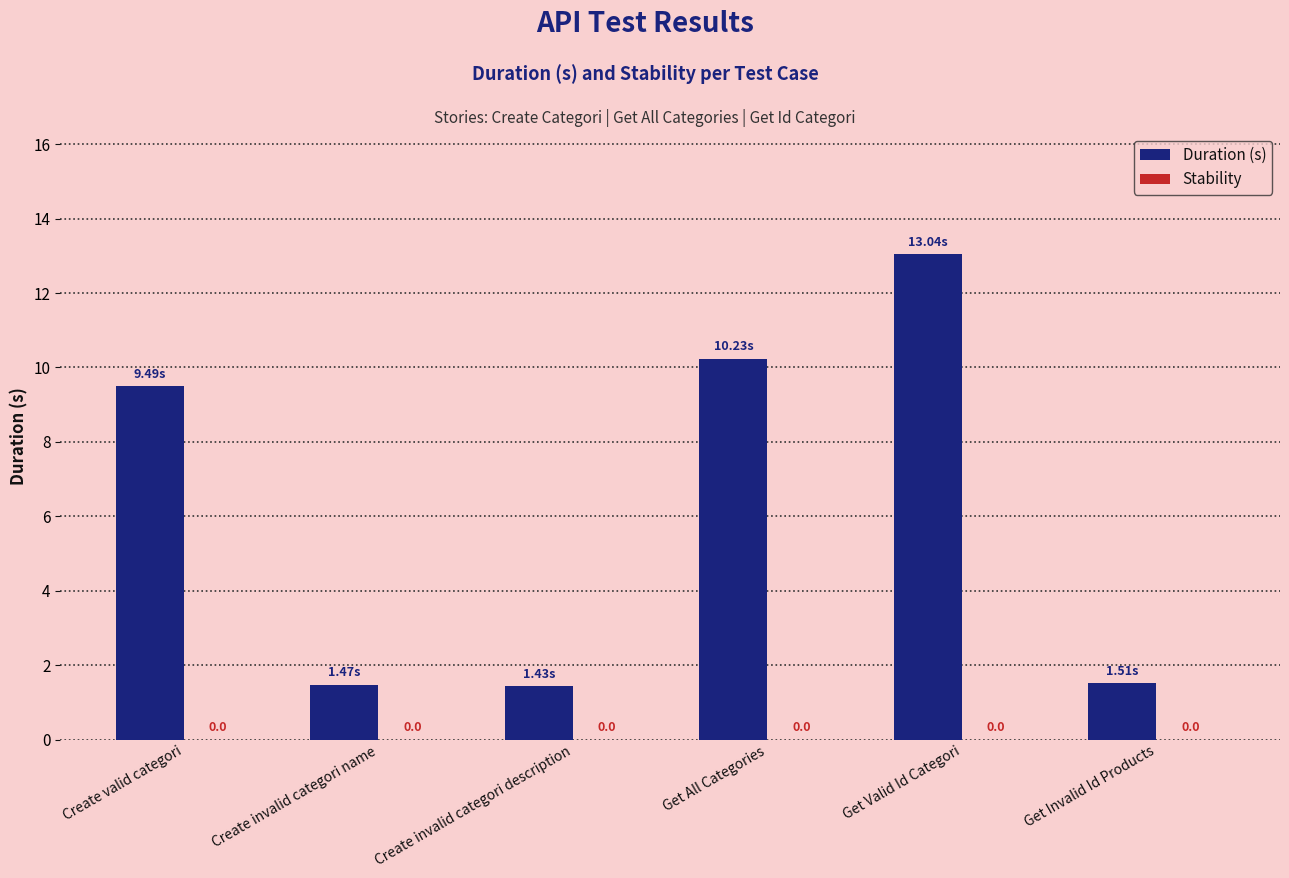

How many bars are there in total?

6